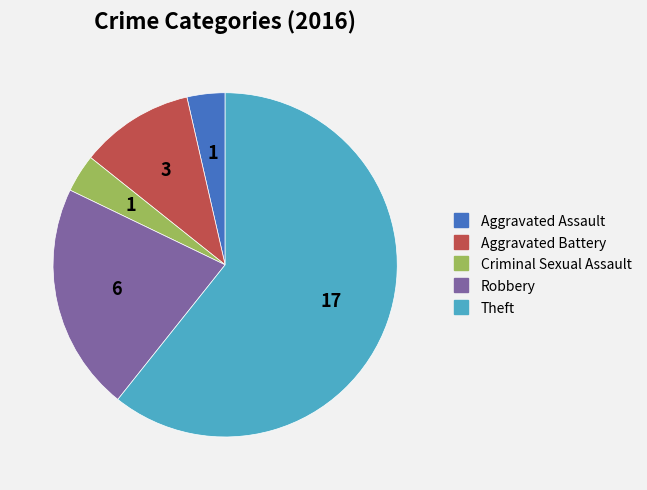

True or false: Robbery accounts for 35% of the total.

False